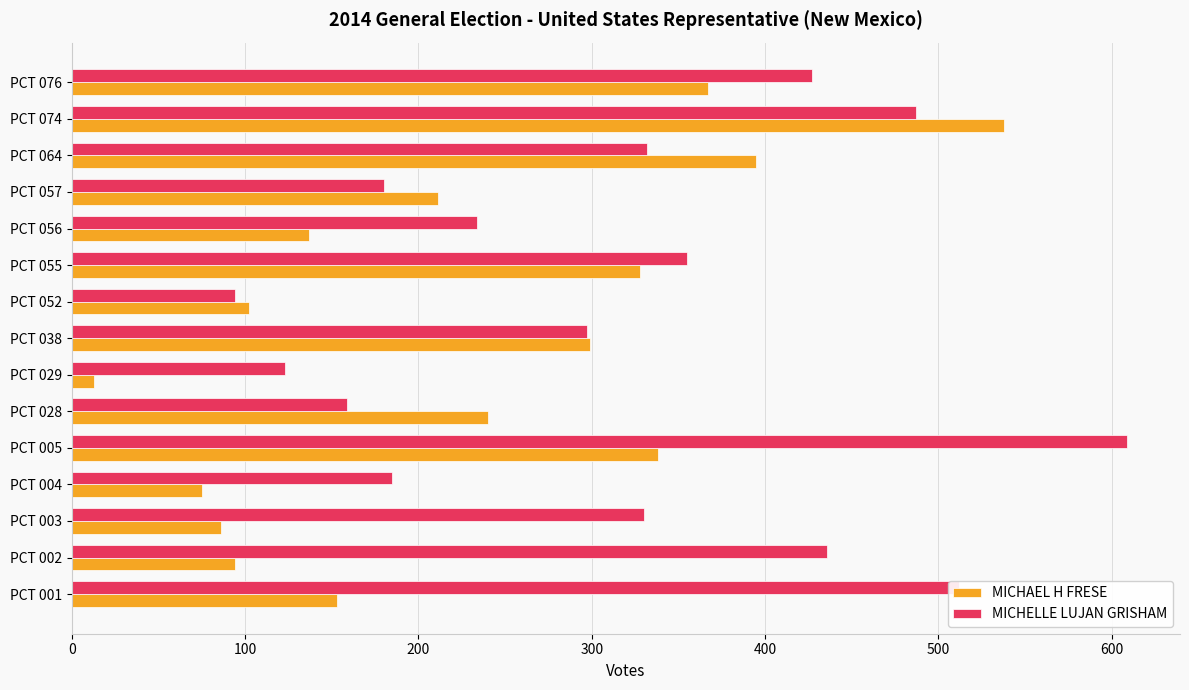

List the labels in order of MICHAEL H FRESE value, smallest first.

PCT 029, PCT 004, PCT 003, PCT 002, PCT 052, PCT 056, PCT 001, PCT 057, PCT 028, PCT 038, PCT 055, PCT 005, PCT 076, PCT 064, PCT 074